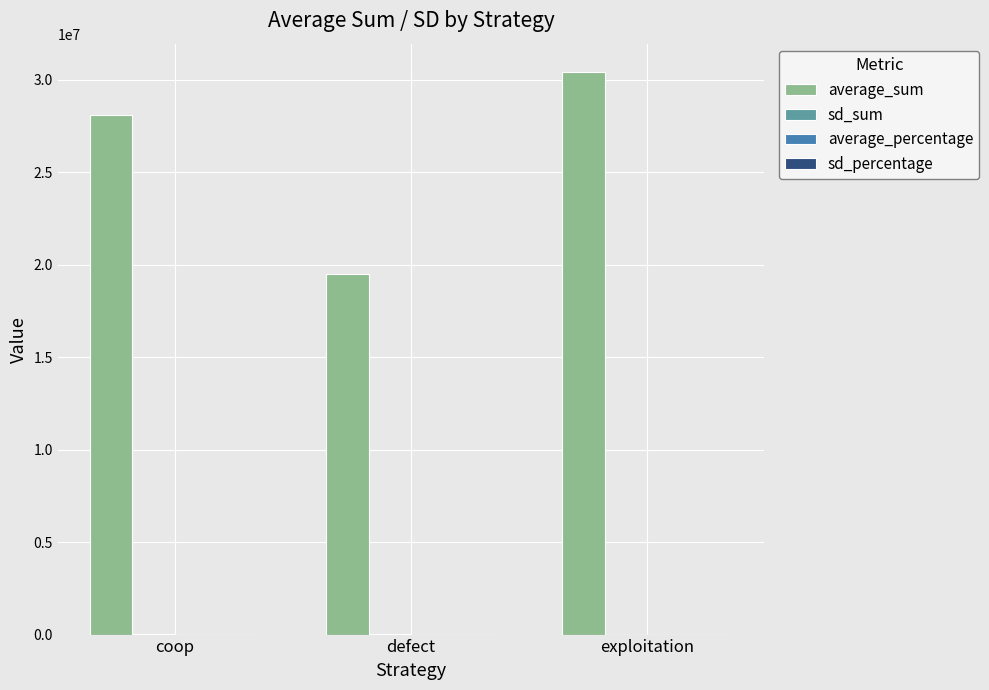

What is the greatest value displayed?

30429081.0